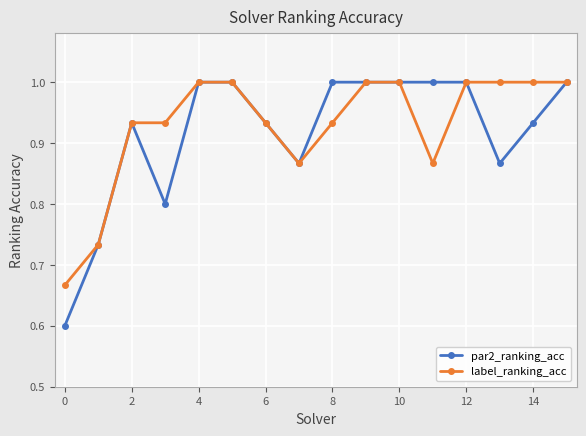

What is the lowest value of the par2_ranking_acc series?

0.6